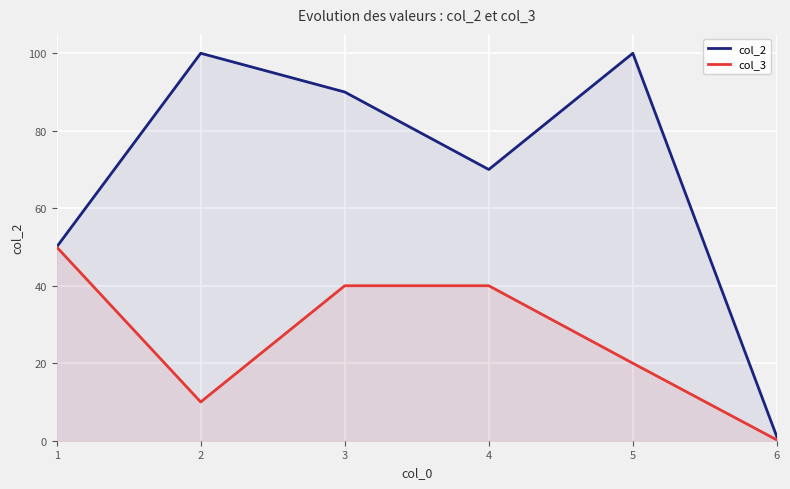

At which label is col_3 closest to 25?

5